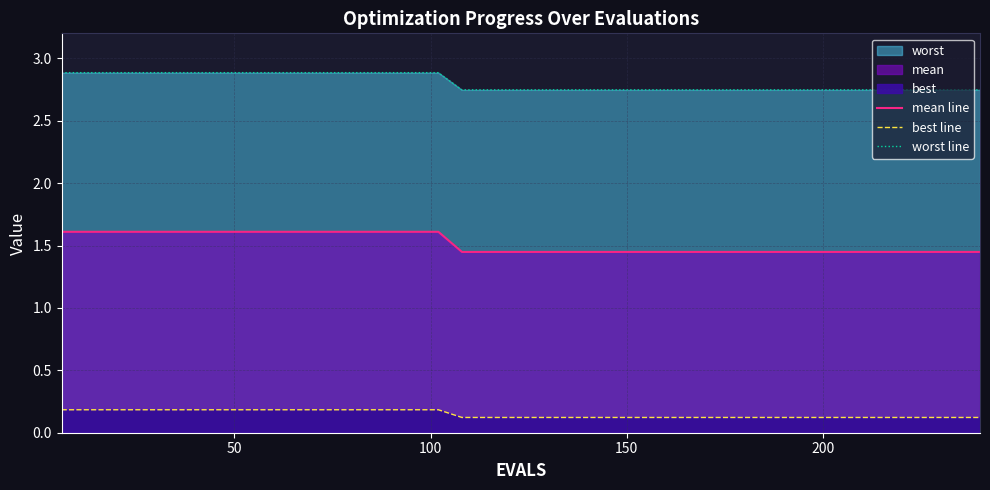

Which series has the largest range (max minus min)?

mean line